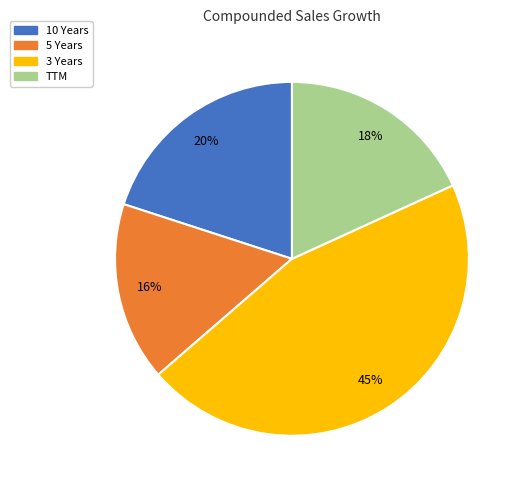

Is it true that 5 Years is 16% of the pie?

True